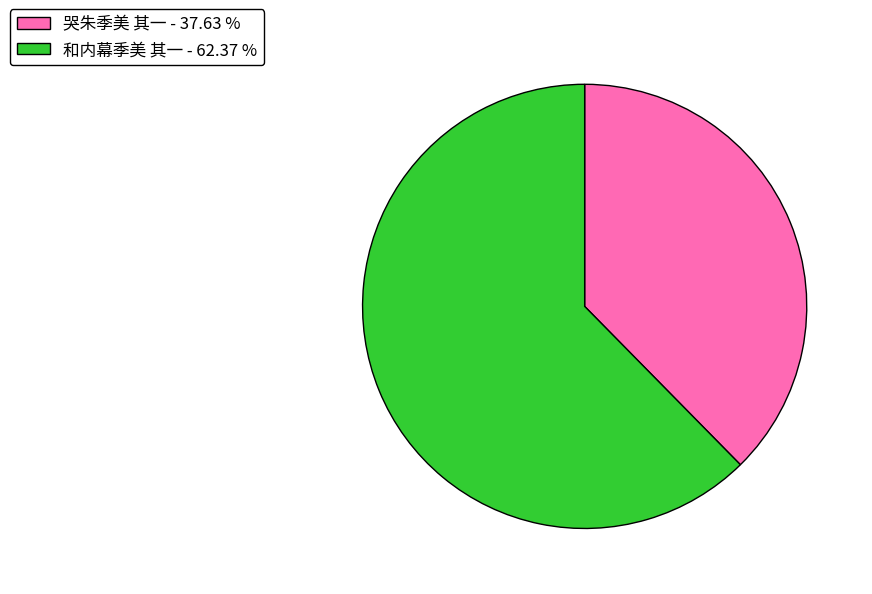

Do 和内幕季美 其一 - 62.37 % and 哭朱季美 其一 - 37.63 % together represent more than half of the pie?

Yes